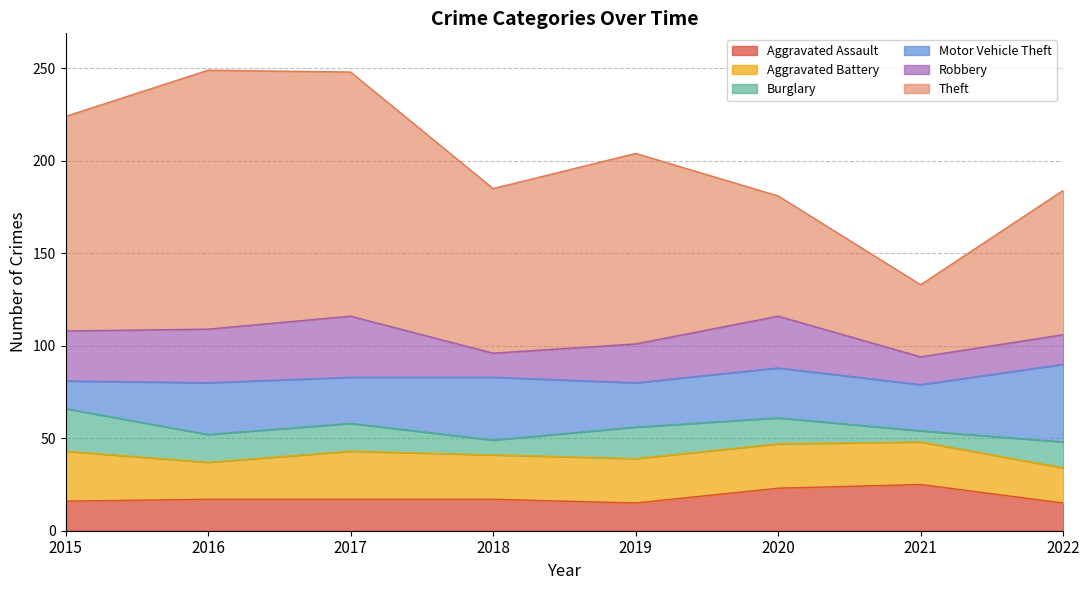

At which category is the sum across all series the highest?

2016